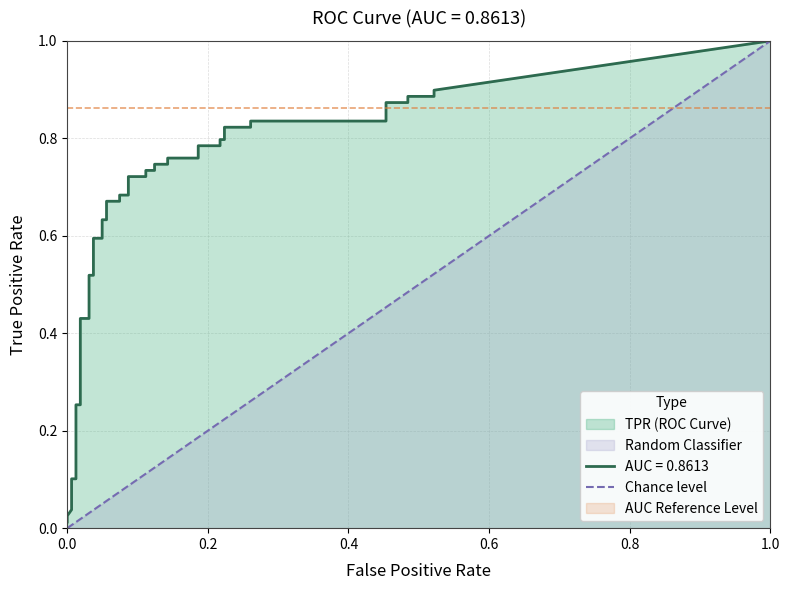

What is the value of the 2nd point from the left?

1